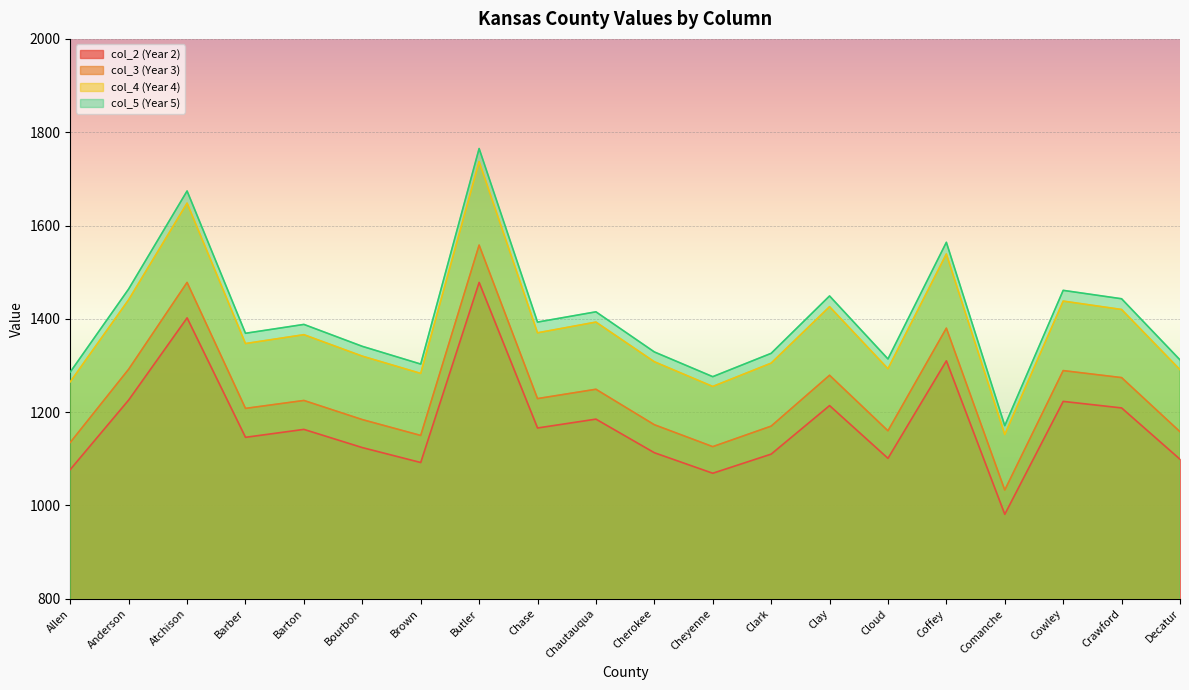

Which series has the widest spread of values?

col_5 (Year 5)